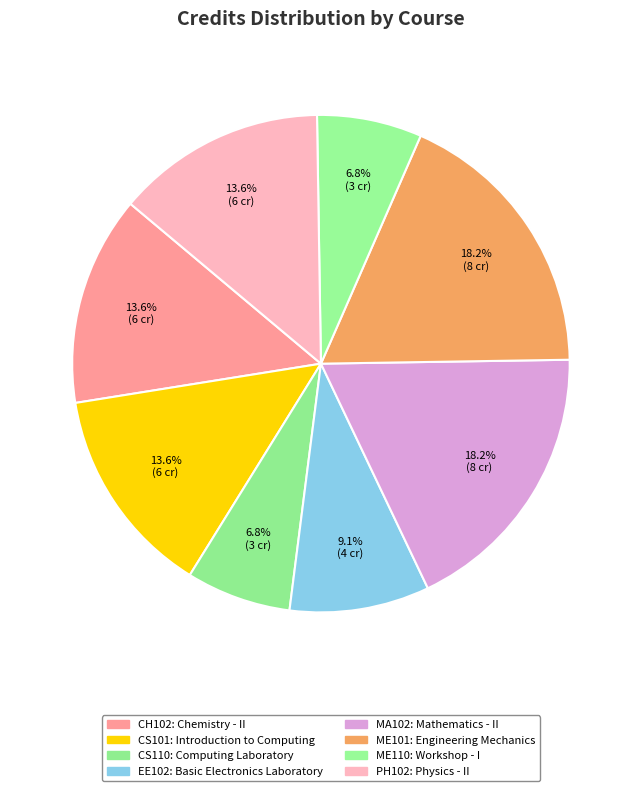

How many segments does this pie chart have?

8